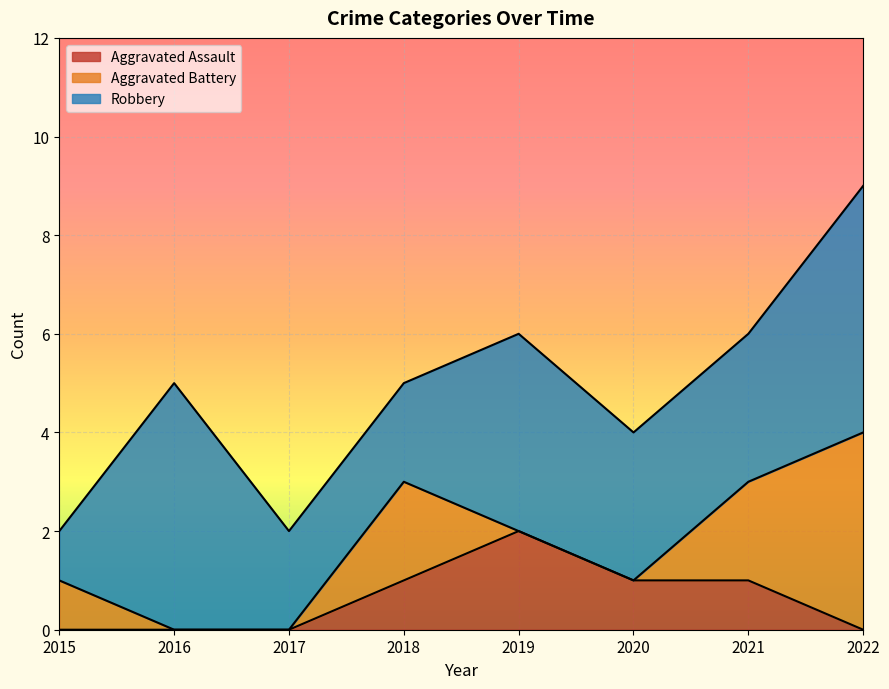

Is it true that Robbery equals 4 at 2019?

True